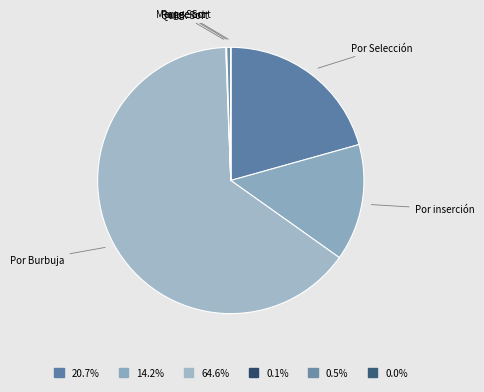

The Por Burbuja slice represents 71% of the pie. True or false?

False